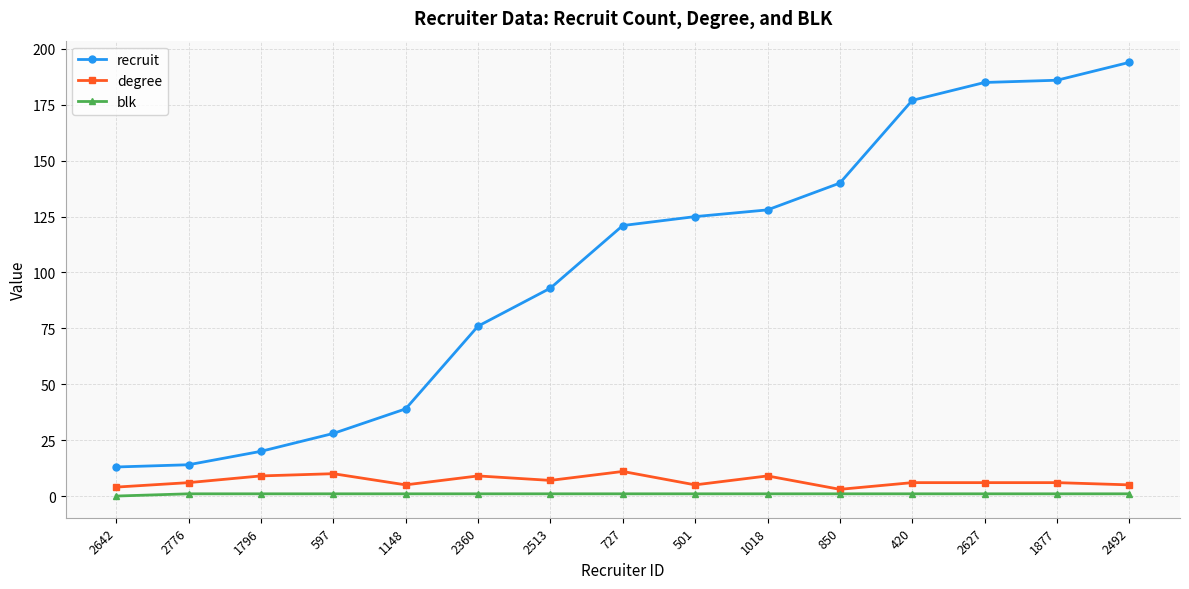

What are all the series names shown in the legend?

recruit, degree, blk